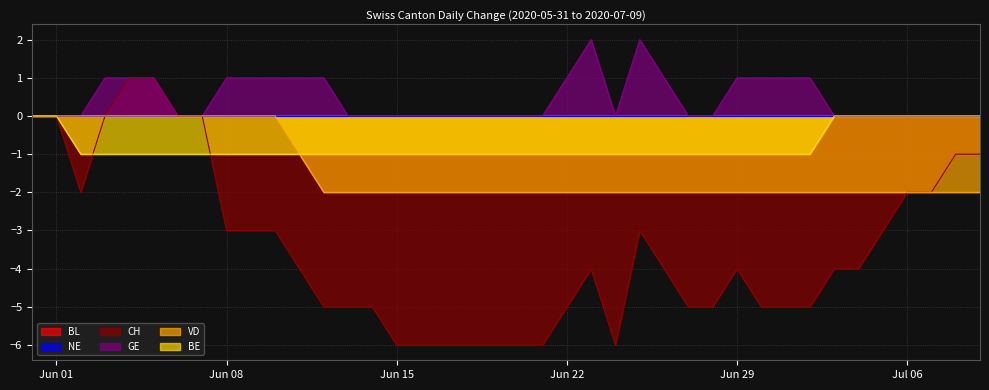

What is the difference between the maximum and minimum values in the BE series?

1